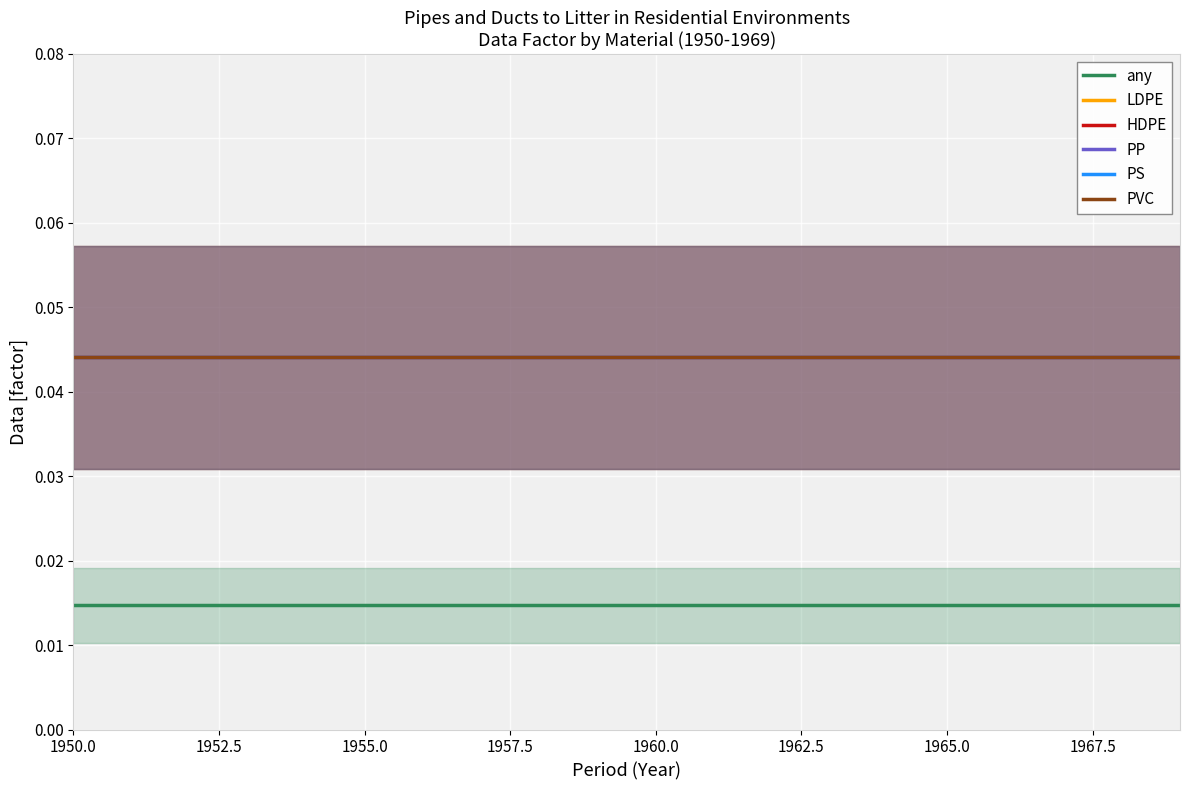

What is the total value across all series at 1950.0?

0.2